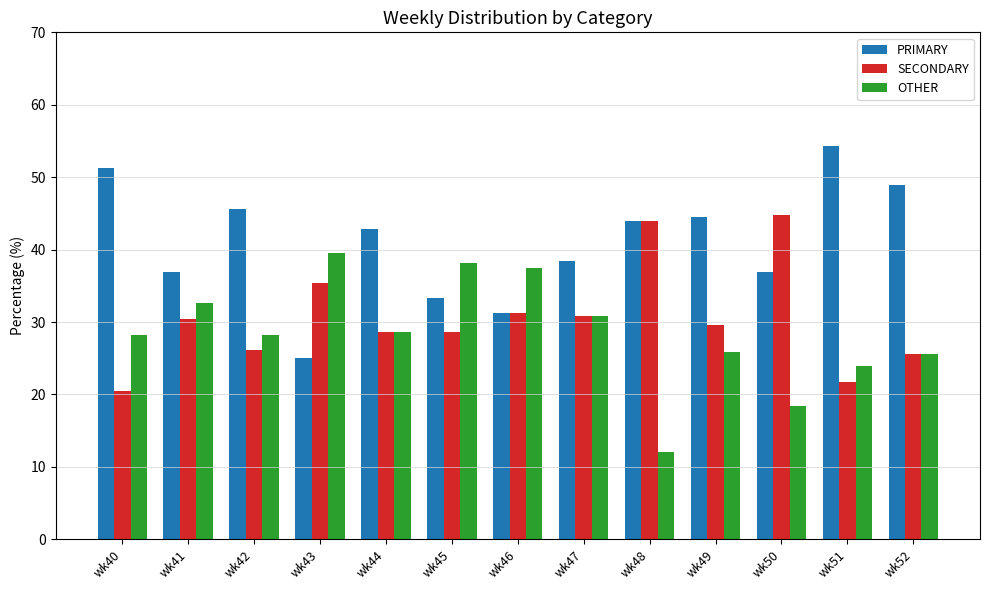

Which series changed the most between wk42 and wk45?

PRIMARY